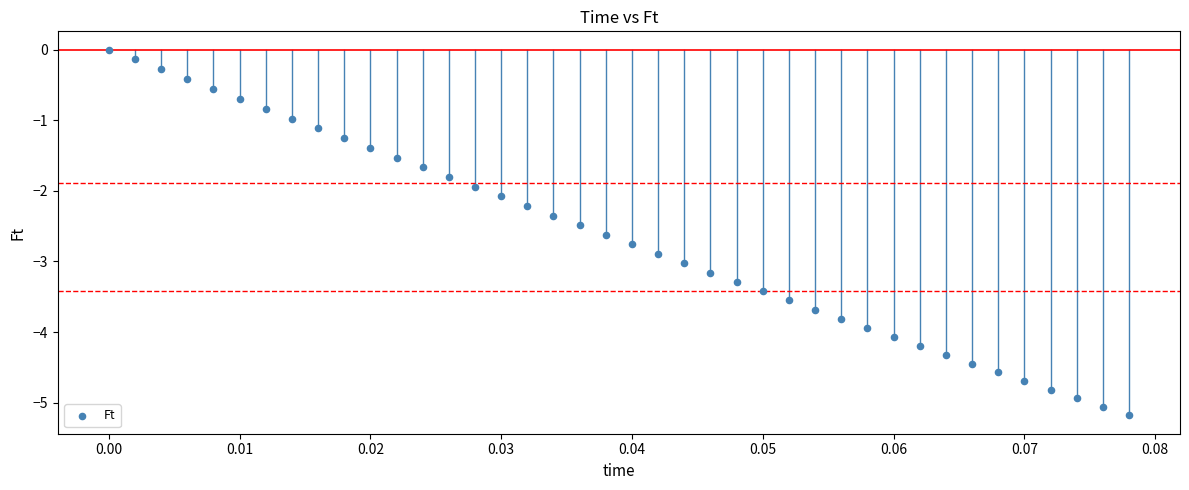

What is the range of Y values (max minus min)?

5.2